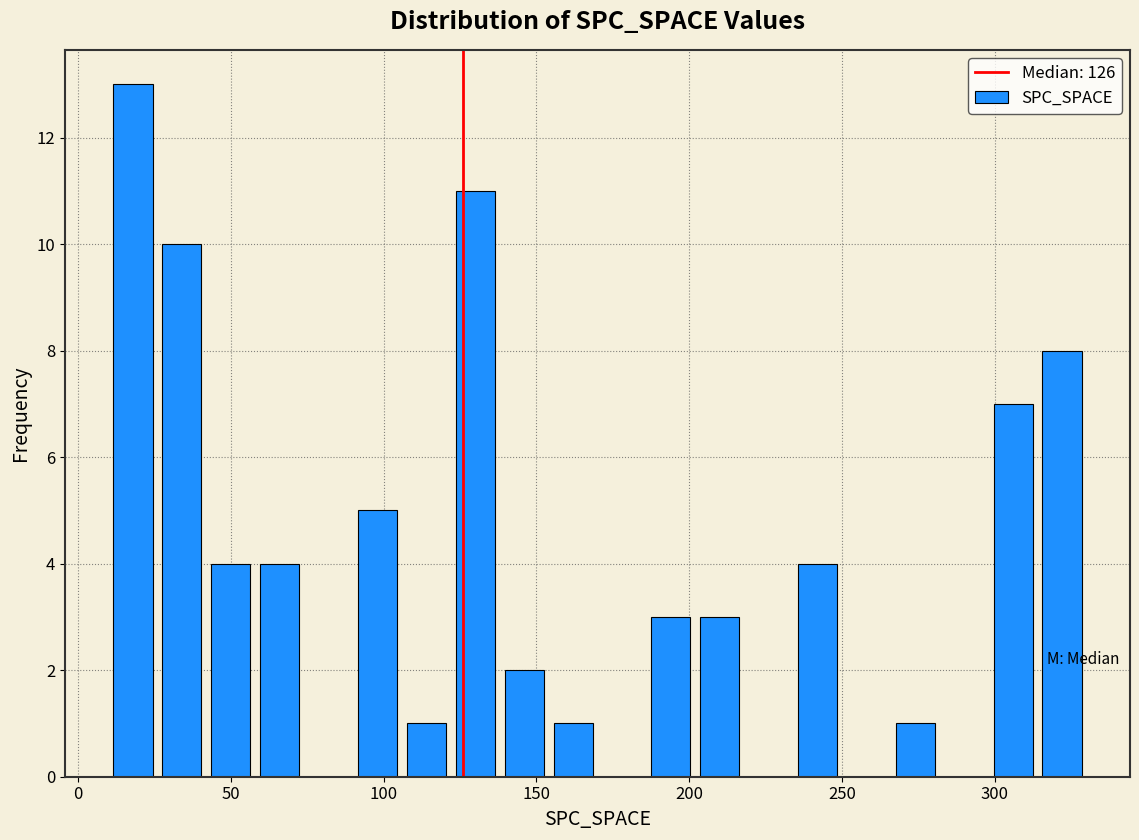

Around what value on the x-axis is the tallest bar? Give the approximate position of its centre, as read against the axis.

20